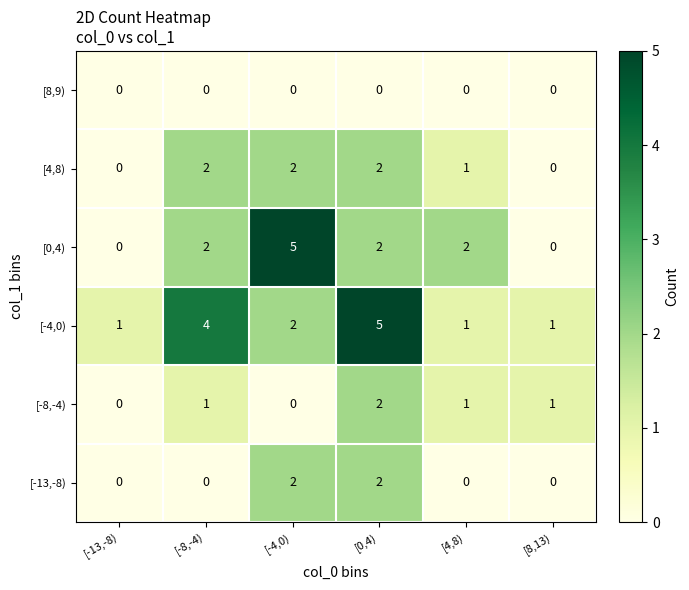

True or false: [-8,-4) has a value of 0 at [-13,-8).

True